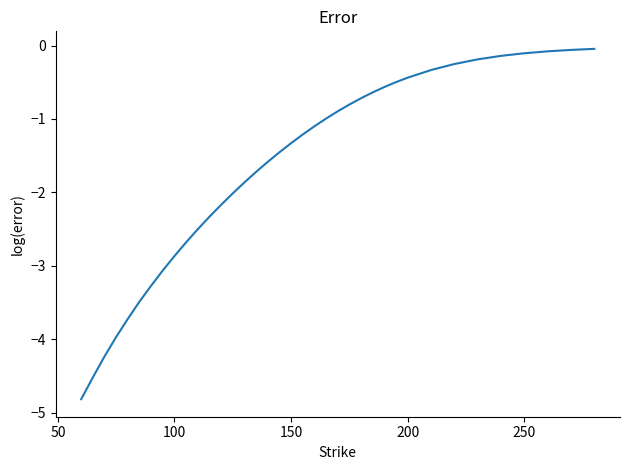

What is the difference between the maximum and minimum values?

4.8